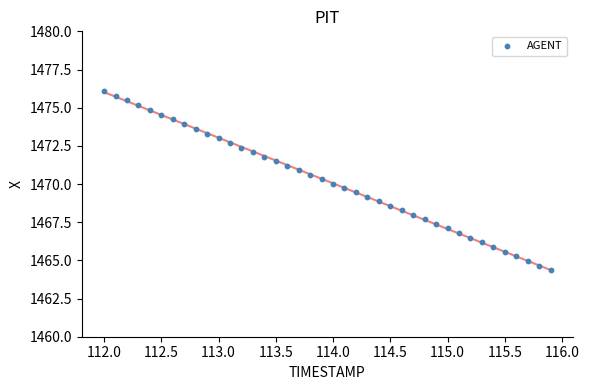

What is the range of Y values (max minus min)?

11.8